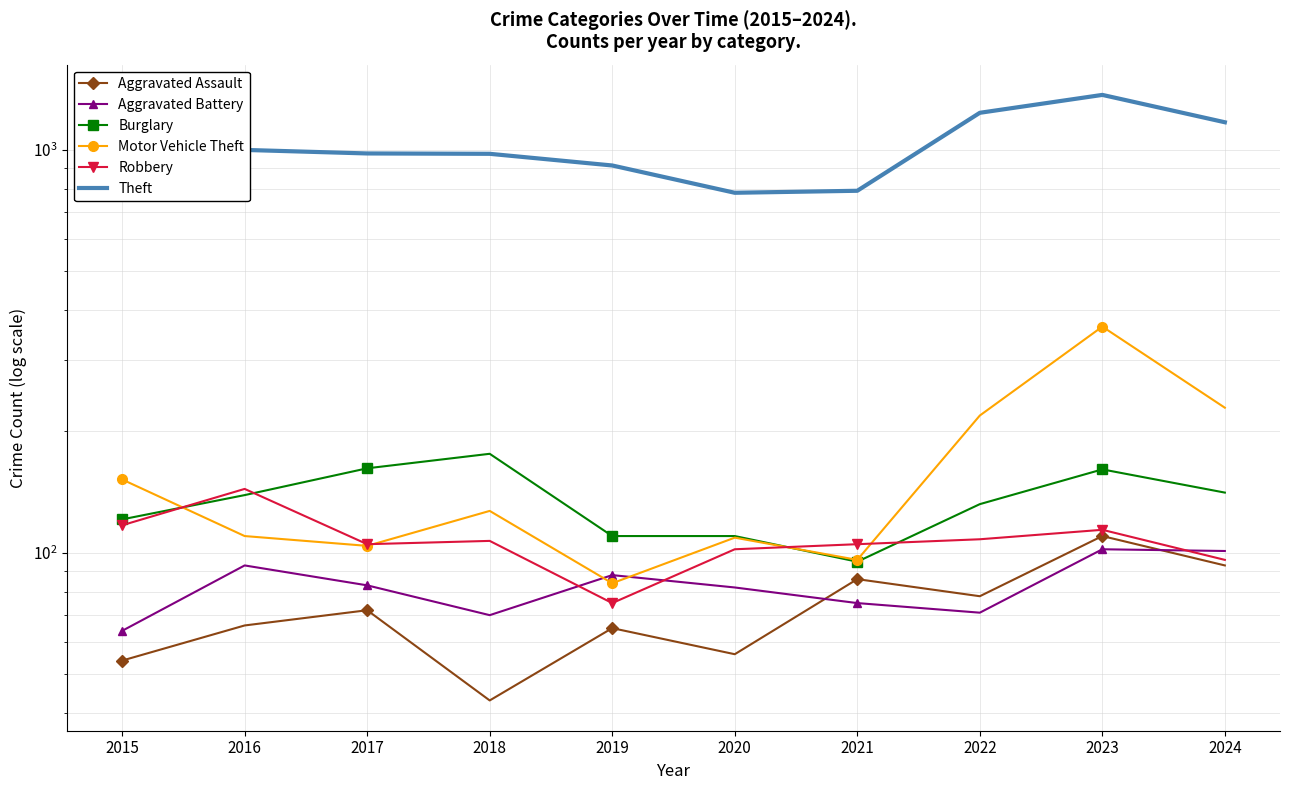

How many distinct data groups are displayed?

6